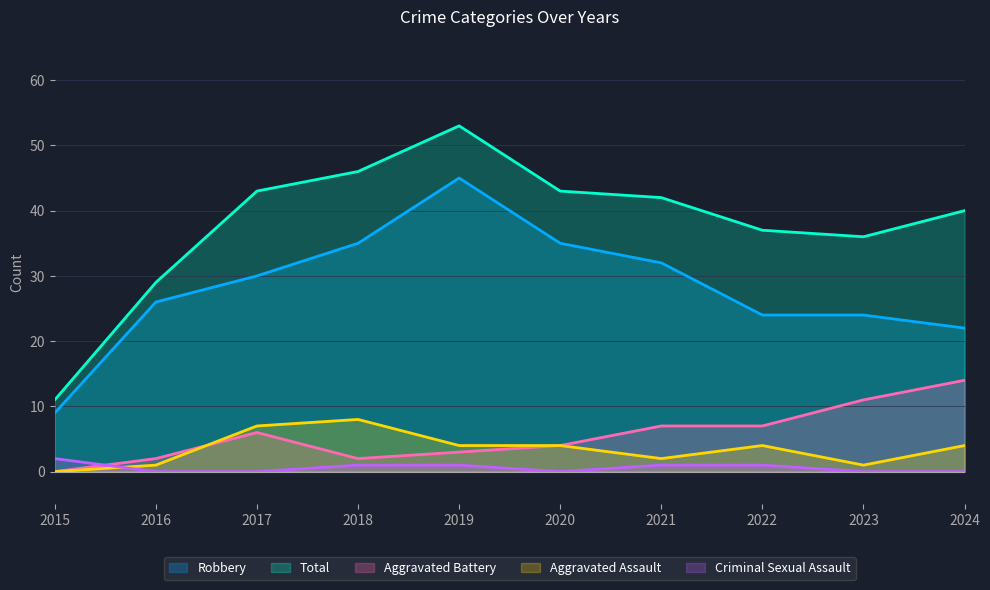

List the series in order of their peak value, lowest first.

Criminal Sexual Assault, Aggravated Assault, Aggravated Battery, Robbery, Total